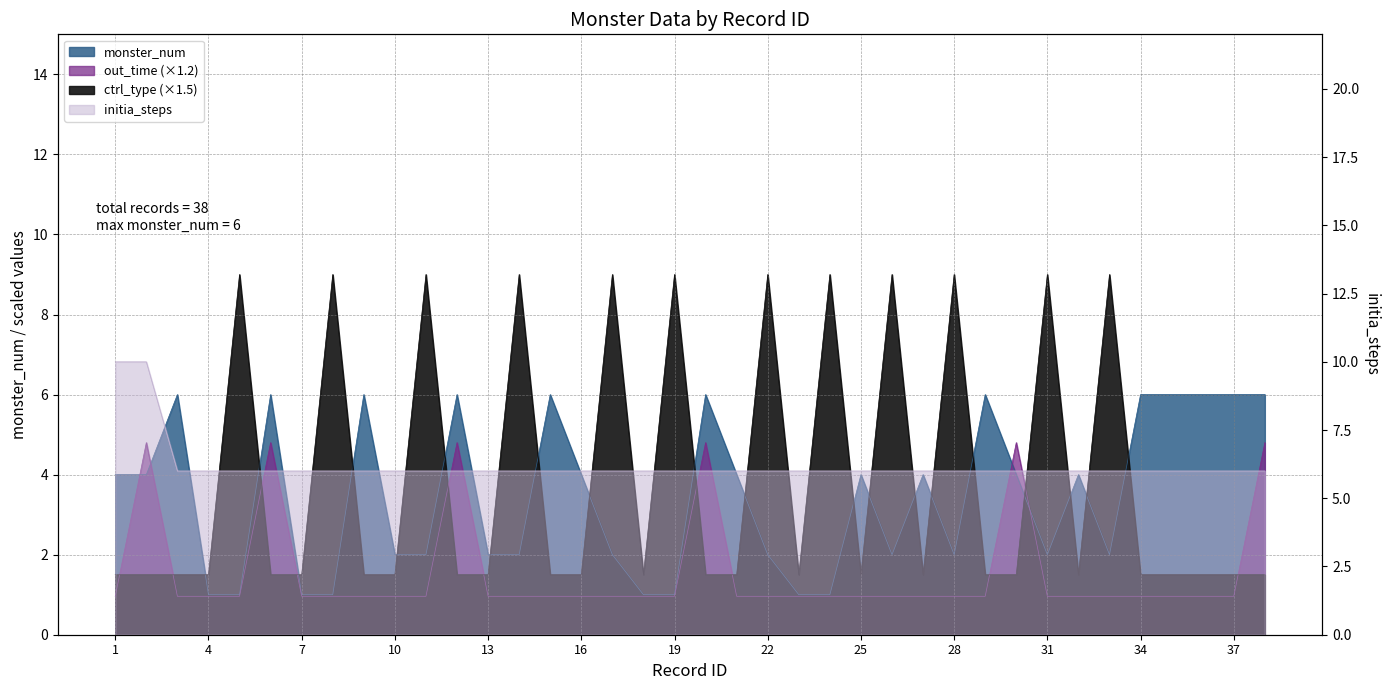

What is the difference between the maximum and minimum values in the monster_num series?

5.0